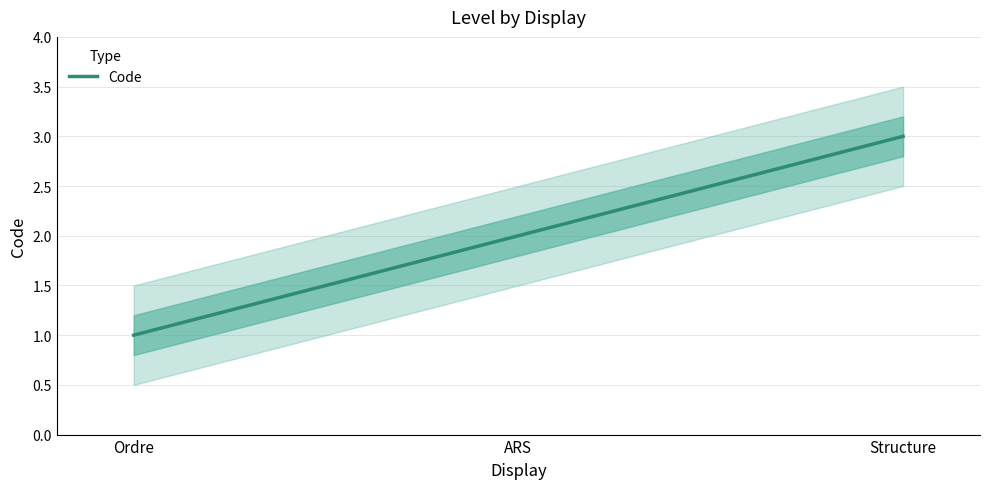

What is the greatest value displayed?

3